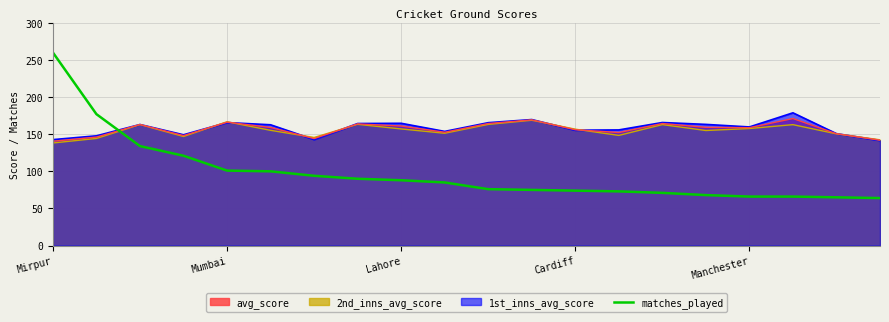

How many intersections are there between matches_played and avg_score?

1